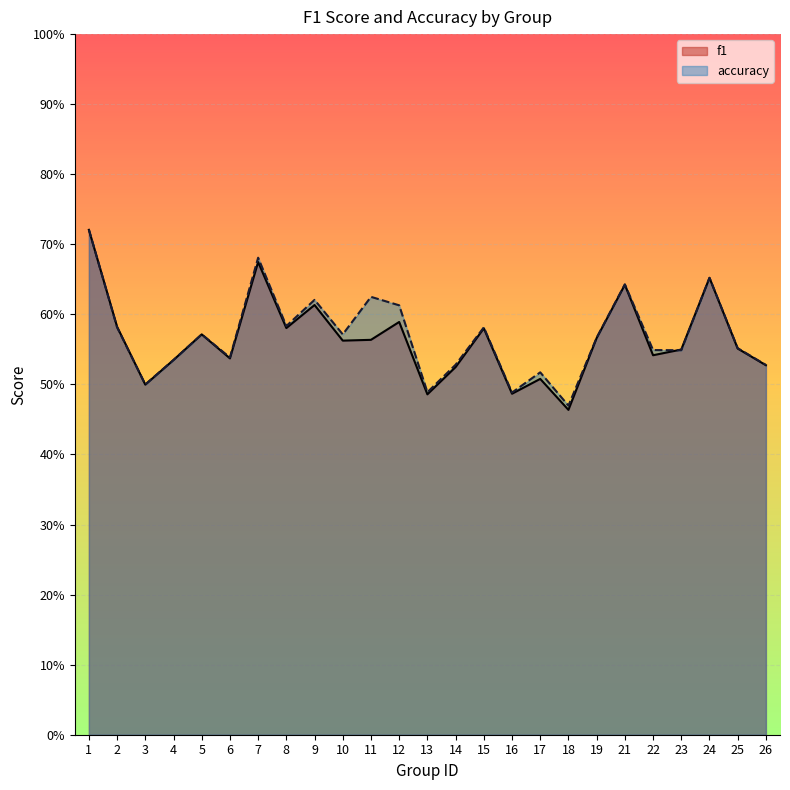

Which series ends up on top after the final intersection of f1 and accuracy?

accuracy